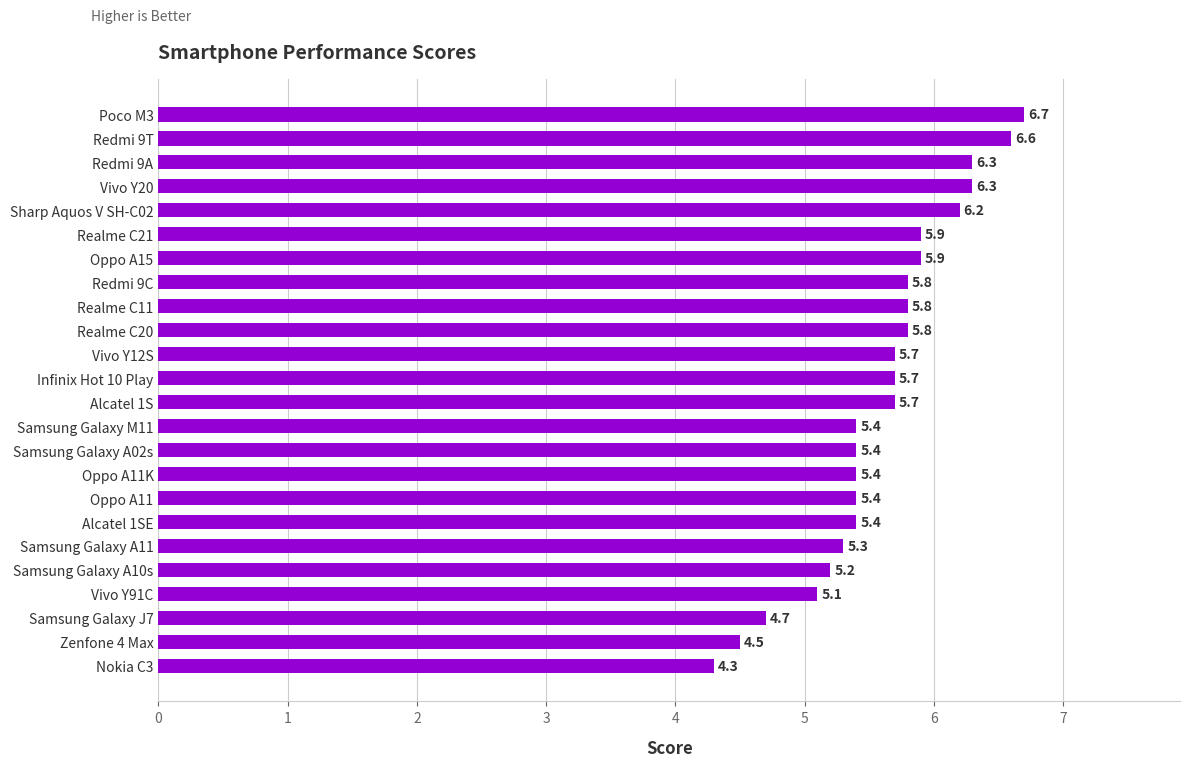

Which has a higher value, Vivo Y91C or Redmi 9T?

Redmi 9T